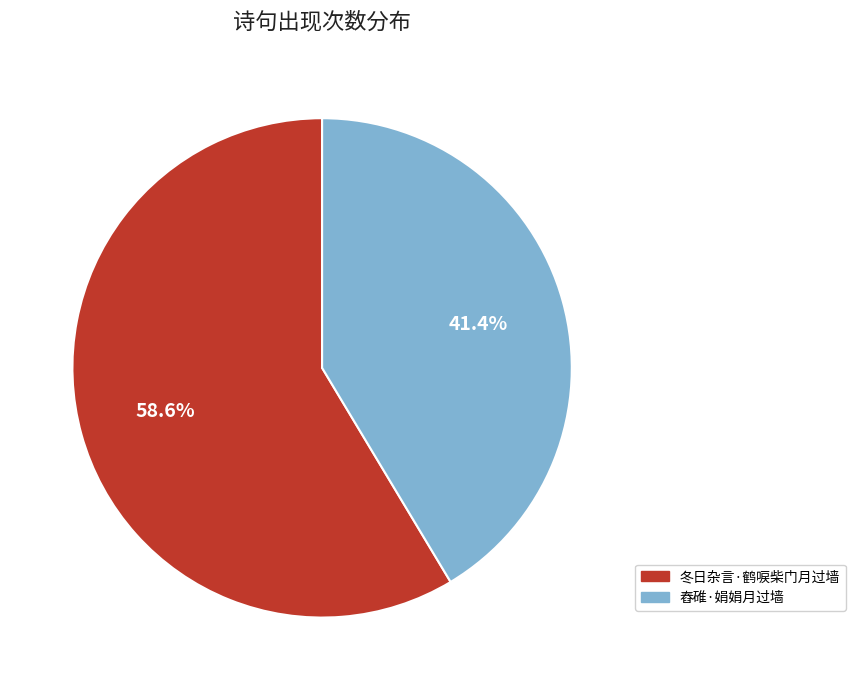

To the nearest percent, what portion does 舂碓·娟娟月过墙 represent?

41%